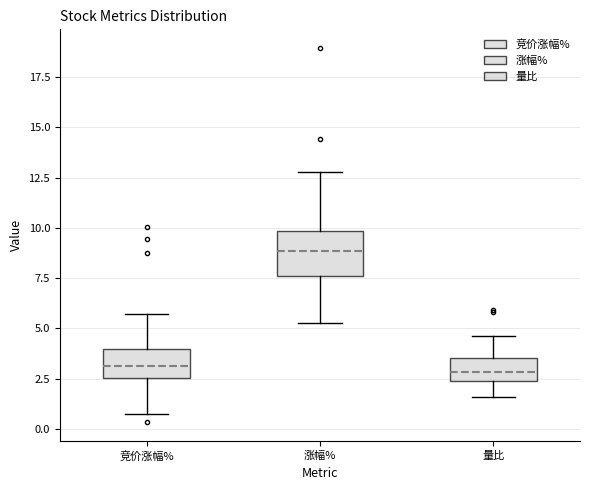

Comparing the boxes themselves (not the whiskers), which one is the tallest?

涨幅%